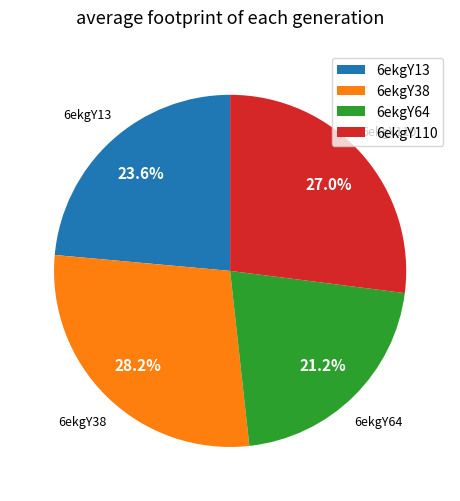

To the nearest percent, what percentage of the pie is 6ekgY13?

24%